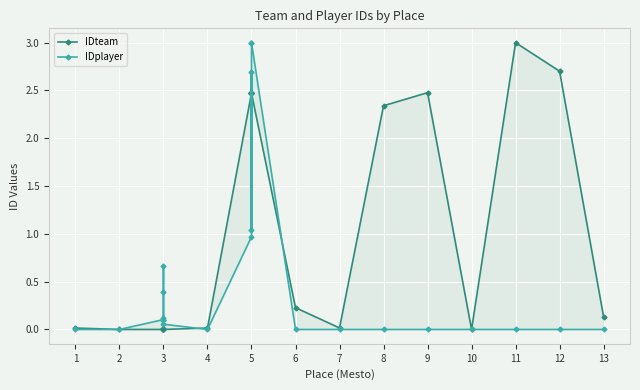

In IDteam, how many points are lower than both neighbors (excluding endpoints)?

2